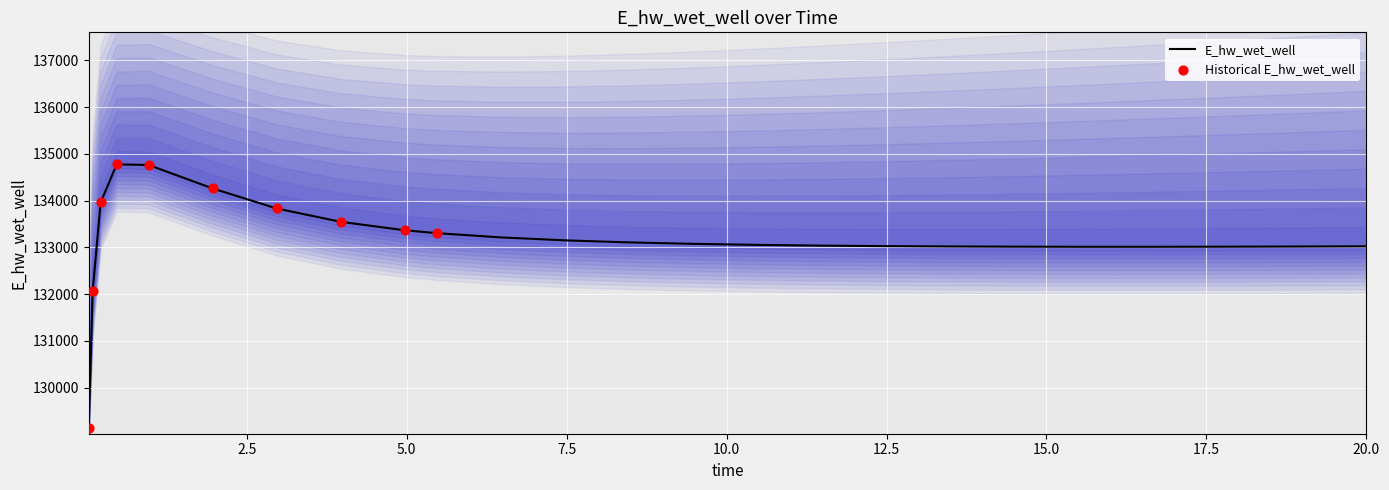

Which has a higher value, 9.46875 or 2.96875?

2.96875